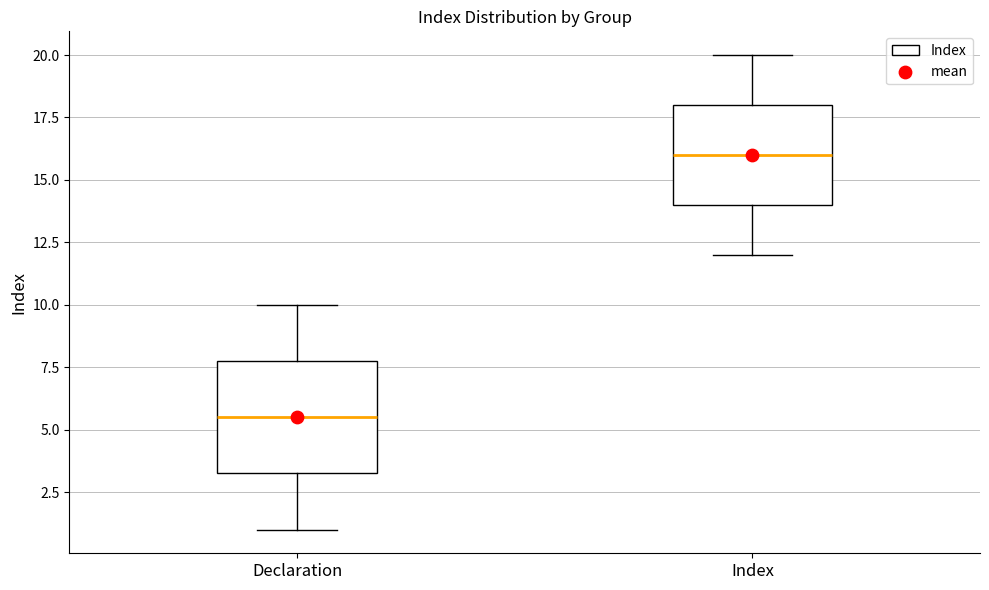

Comparing the boxes themselves (not the whiskers), which one is the tallest?

Declaration